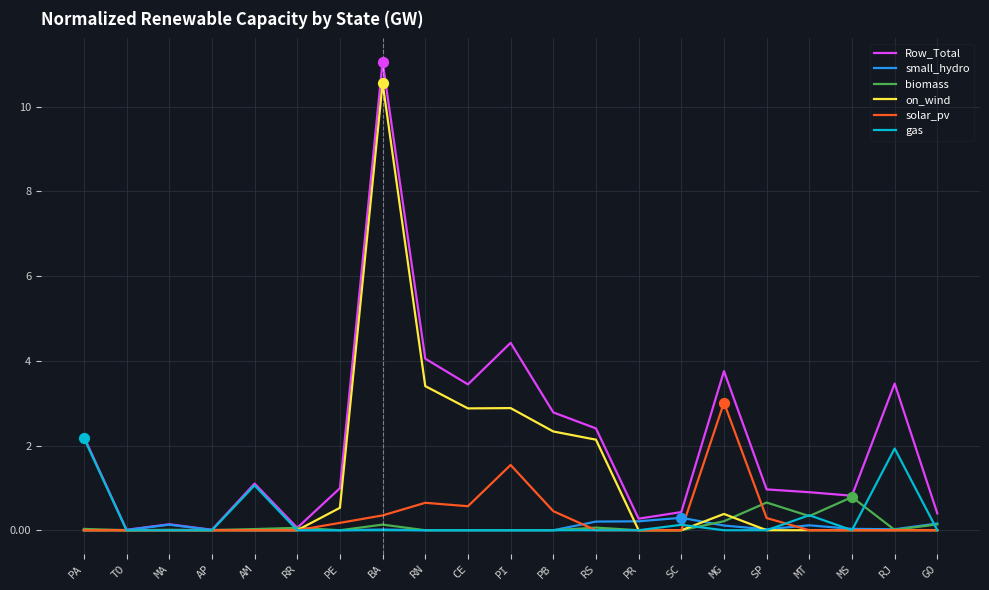

Between BA and MG, which series saw the biggest shift?

on_wind